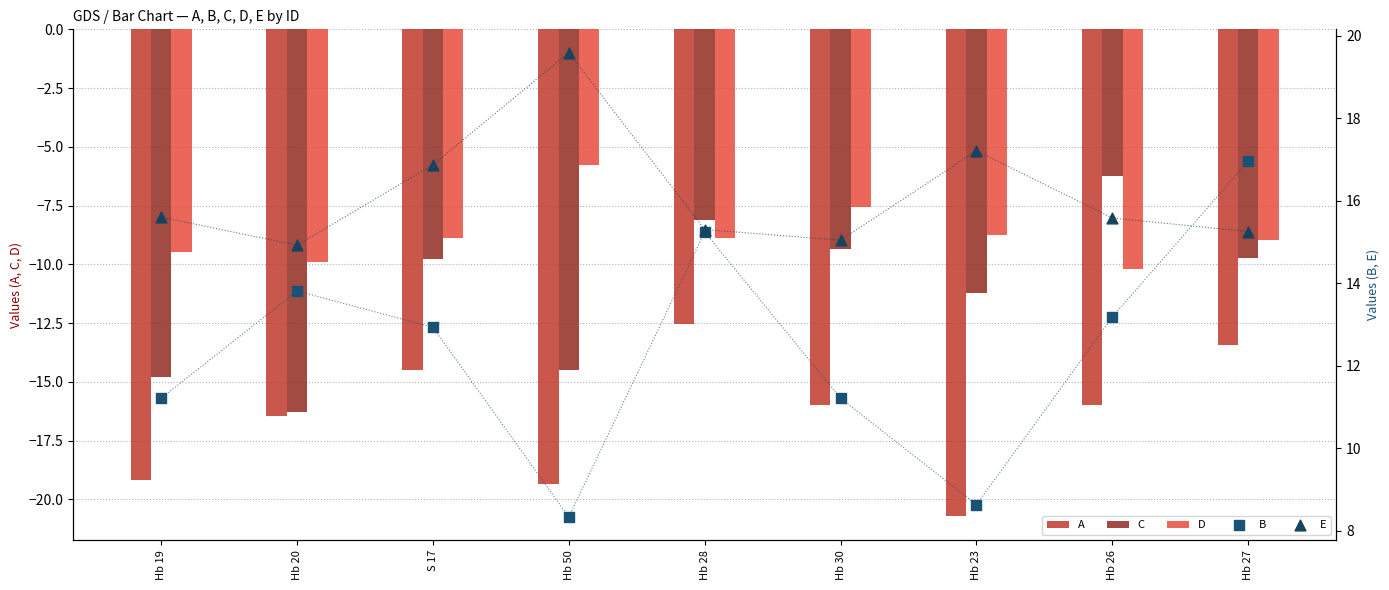

Is the value of D at Hb 19 greater than the value of A at Hb 28?

Yes